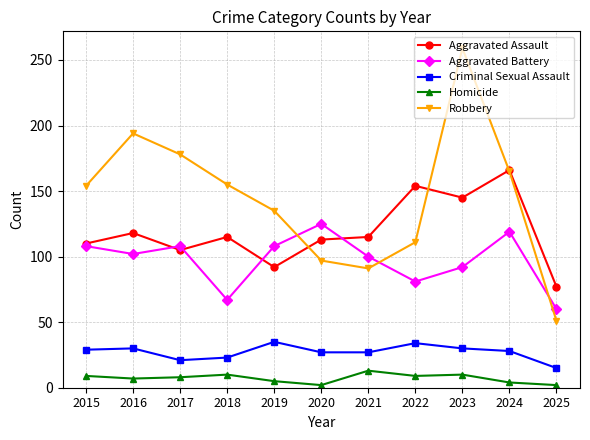

True or false: Aggravated Battery and Criminal Sexual Assault intersect in this chart.

False